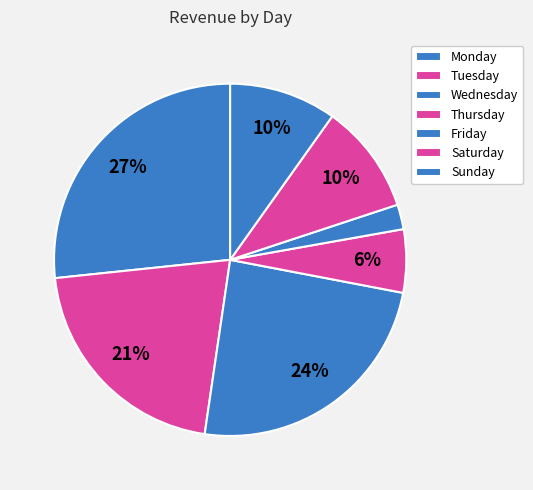

How many segments does this pie chart have?

7